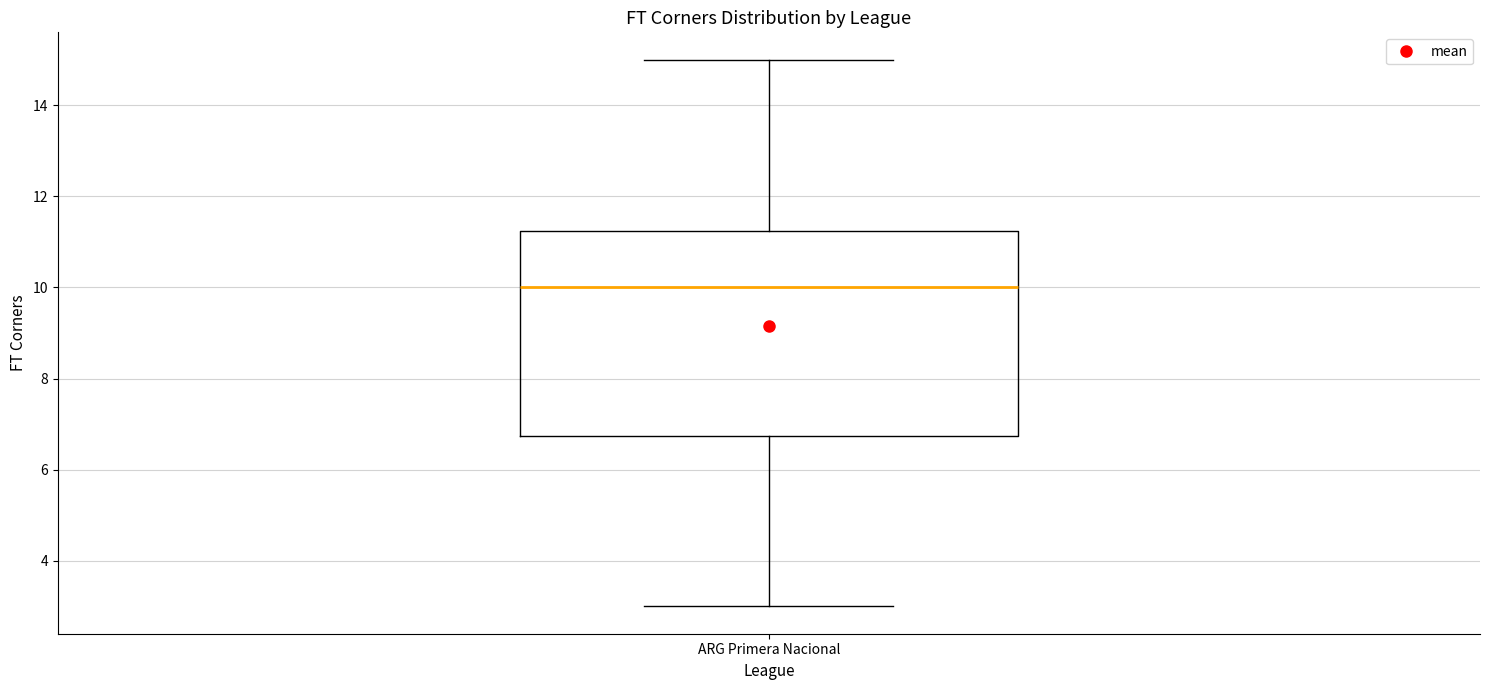

Where does the median line of the box for ARG Primera Nacional sit on the y-axis? The values are not printed on the chart, so give them approximately, as read against the axis.

10.0